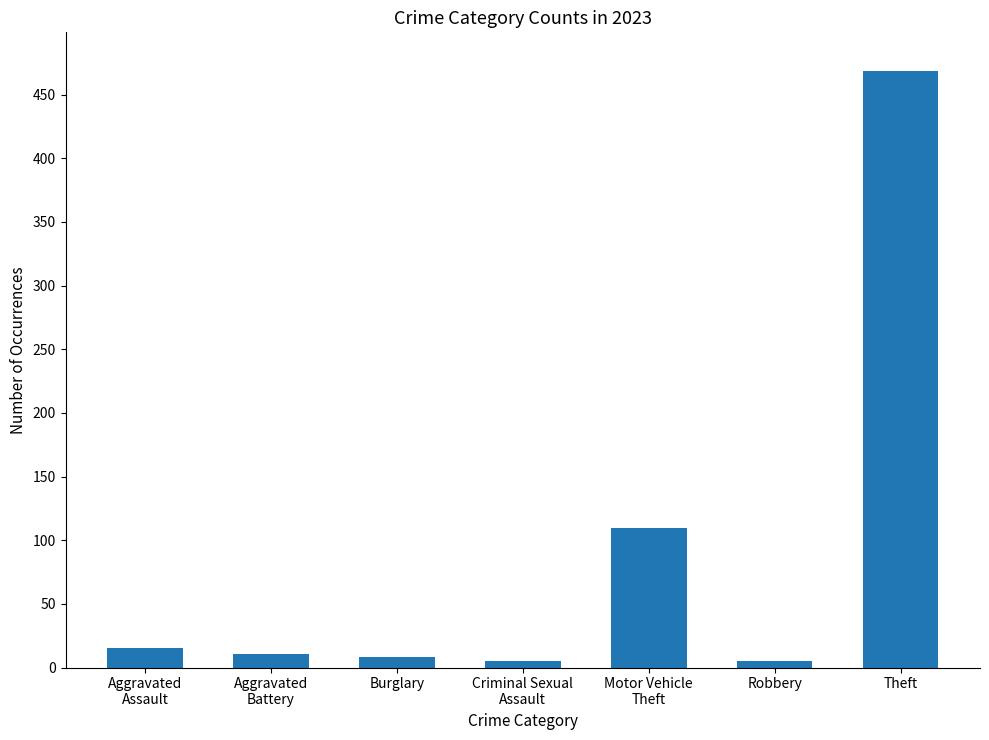

Which has a higher value, Theft or Burglary?

Theft